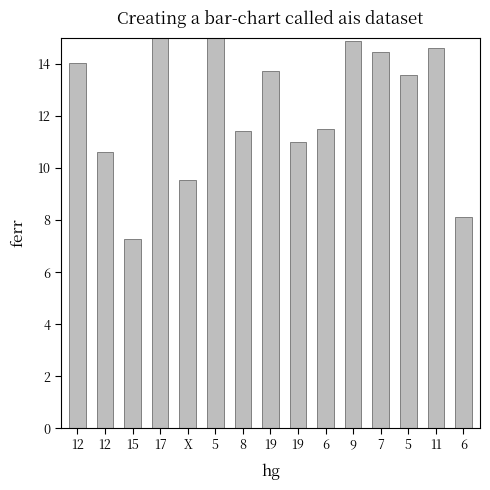

What is the label of the 1st bar from the left?

12